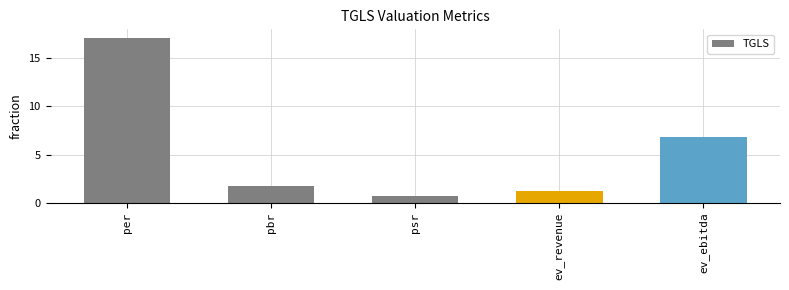

List the labels in order of value, largest first.

per, ev_ebitda, pbr, ev_revenue, psr